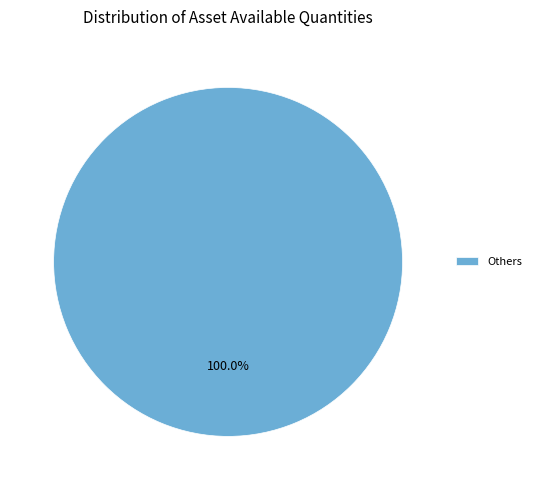

Does any single category account for the majority?

Yes